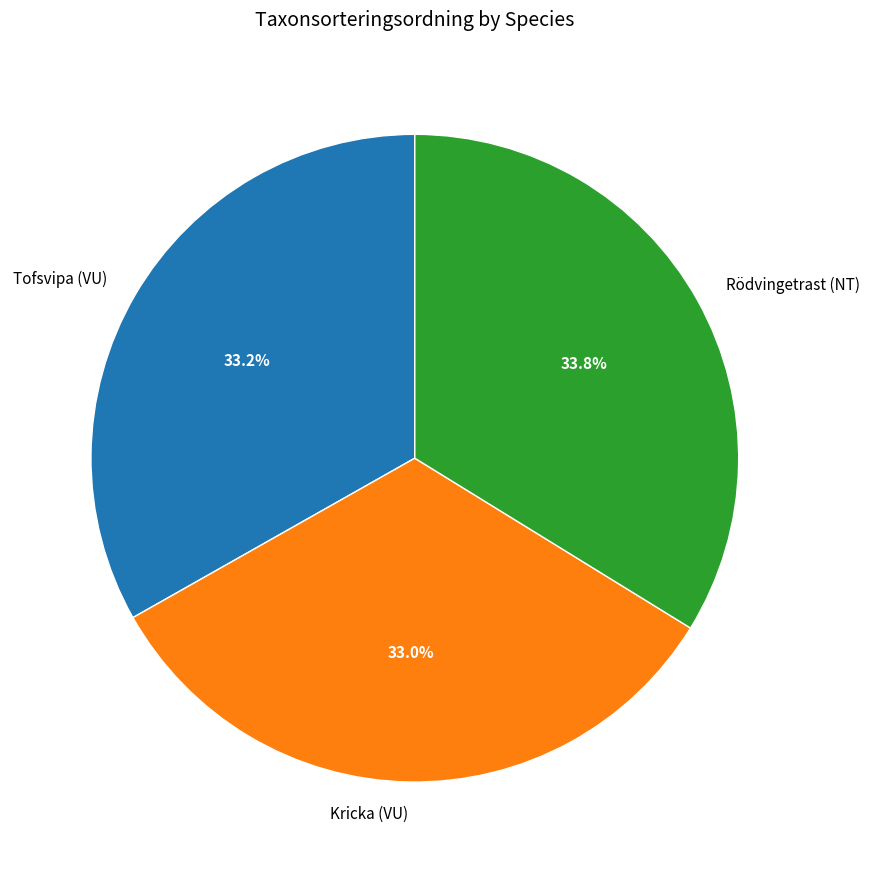

Which has a higher value, Rödvingetrast (NT) or Kricka (VU)?

Rödvingetrast (NT)